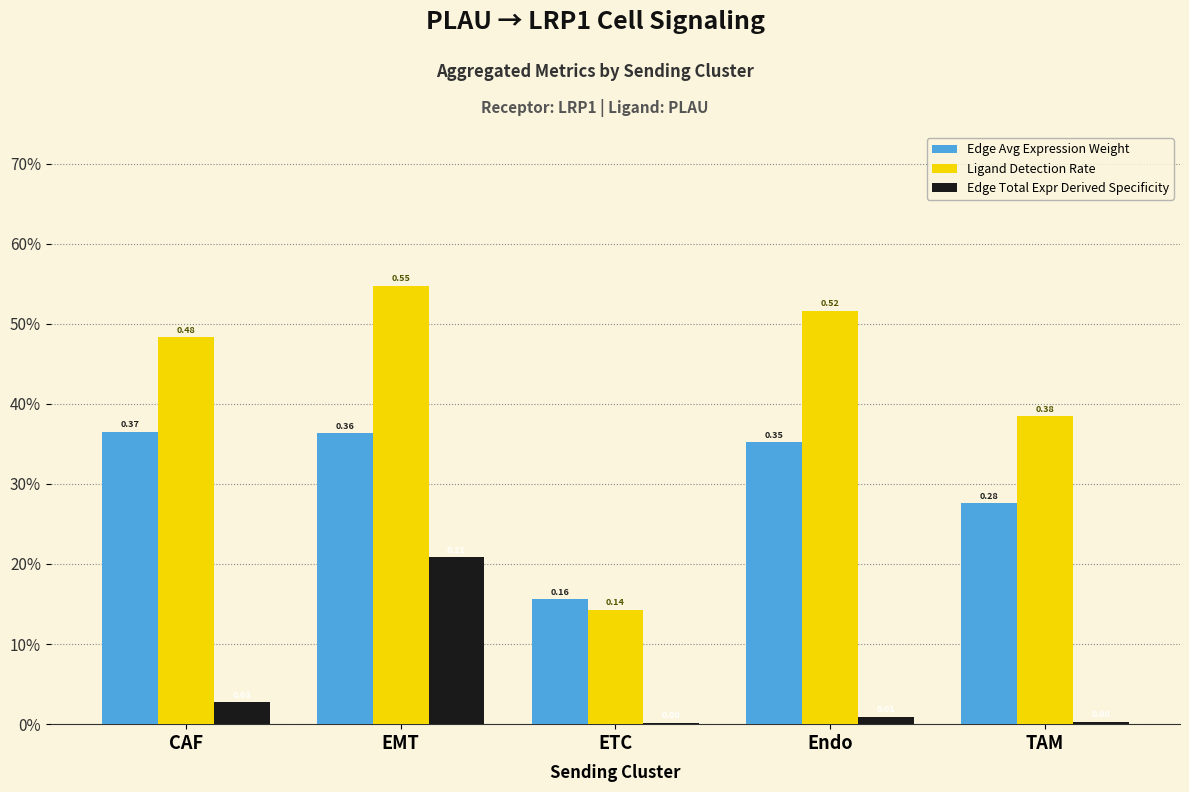

Reading left to right, list all the values displayed in this chart.

Edge Avg Expression Weight: CAF=0.4	EMT=0.4	ETC=0.2	Endo=0.4	TAM=0.3
Ligand Detection Rate: CAF=0.5	EMT=0.5	ETC=0.1	Endo=0.5	TAM=0.4
Edge Total Expr Derived Specificity: CAF=0.0	EMT=0.2	ETC=0.0	Endo=0.0	TAM=0.0